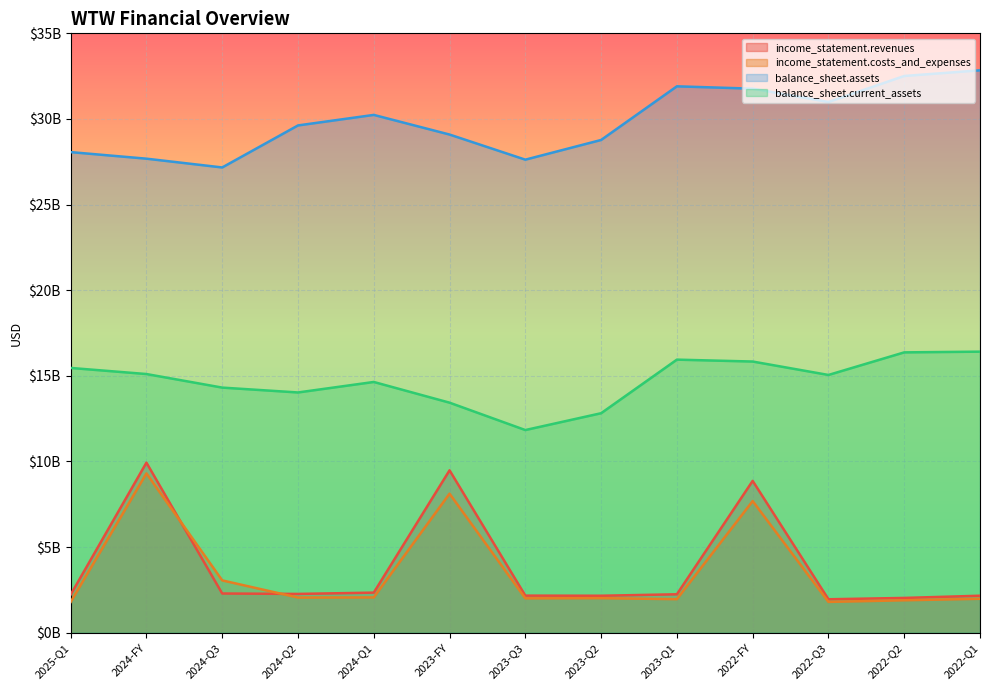

After their last crossing, which series has the higher values: income_statement.revenues or income_statement.costs_and_expenses?

income_statement.revenues